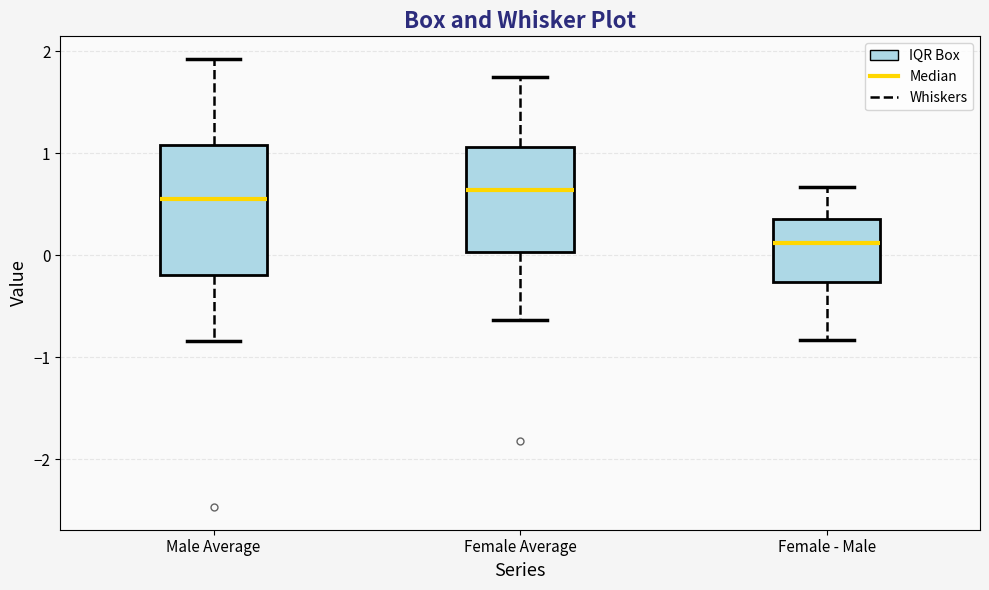

Where is the lower edge of the box for Female Average on the y-axis? The values are not printed on the chart, so give them approximately, as read against the axis.

0.0